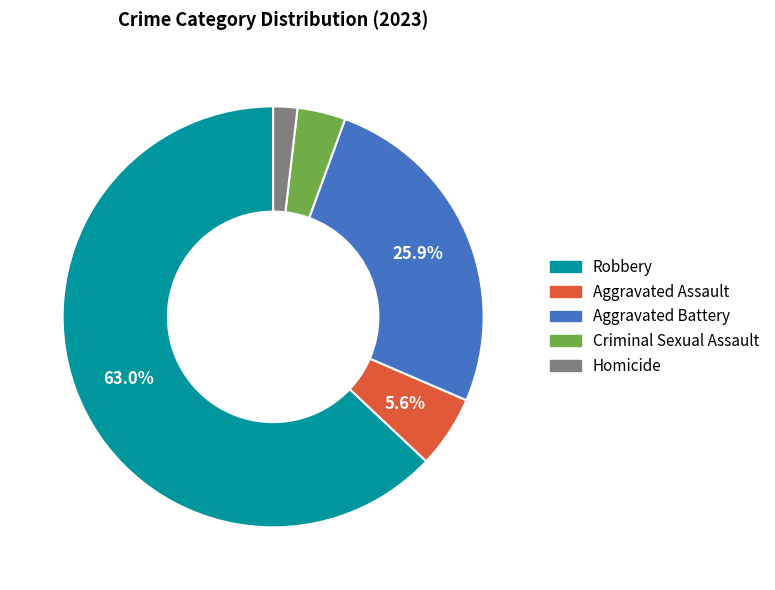

Which category has the smallest portion of the pie?

Homicide